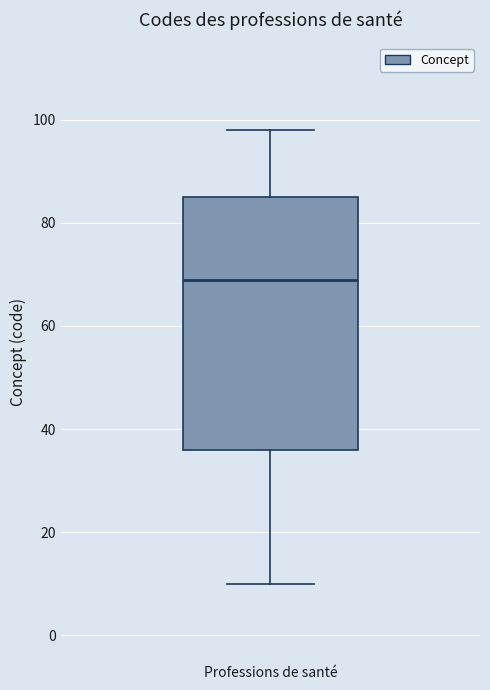

Transcribe this box plot: give where the median line is, the range the box spans, and where the two whiskers end, as read against the y-axis. The values are not printed on the chart, so give them approximately, as read against the axis.

median 70, box 36 to 86, whiskers 10 to 98